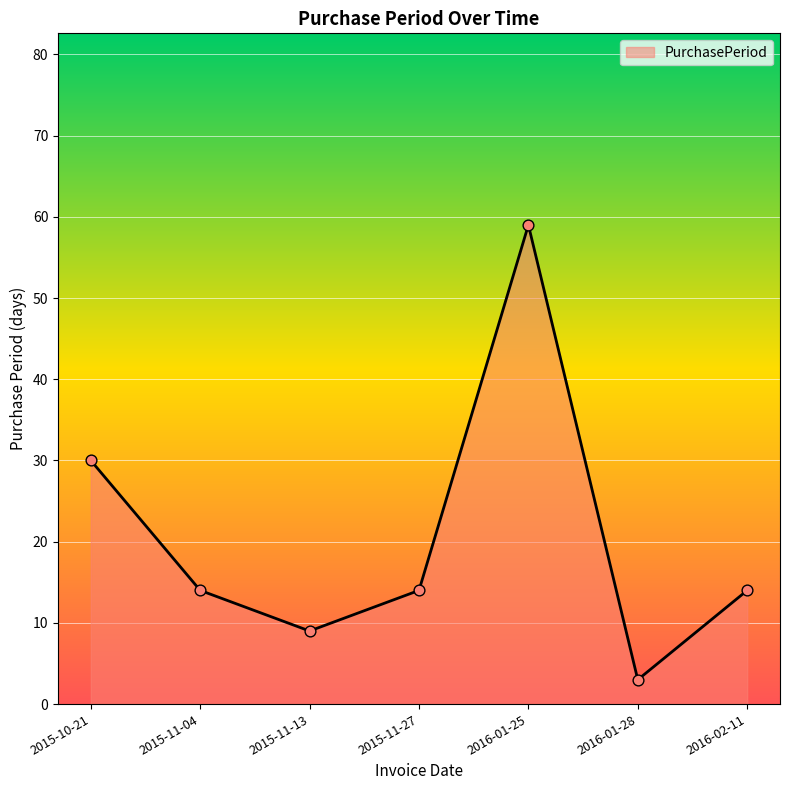

What is the change in value from 2015-10-21 to 2016-01-28?

-27